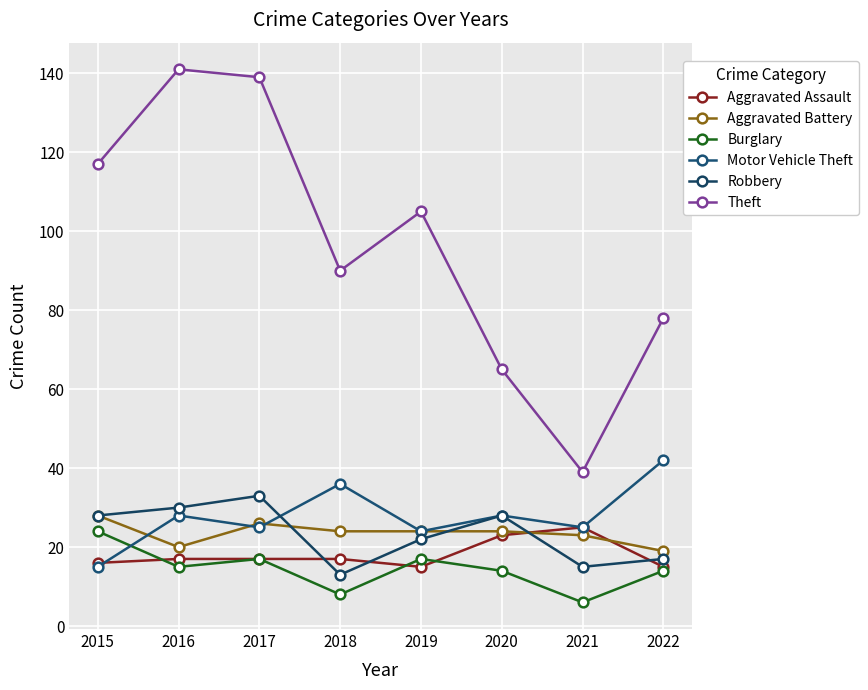

What is the total value across all series at 2017?

257